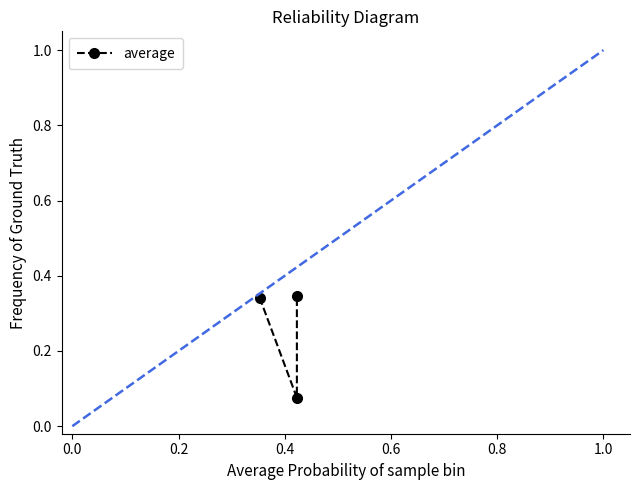

The value at 0.2 is 0.1. True or false?

False